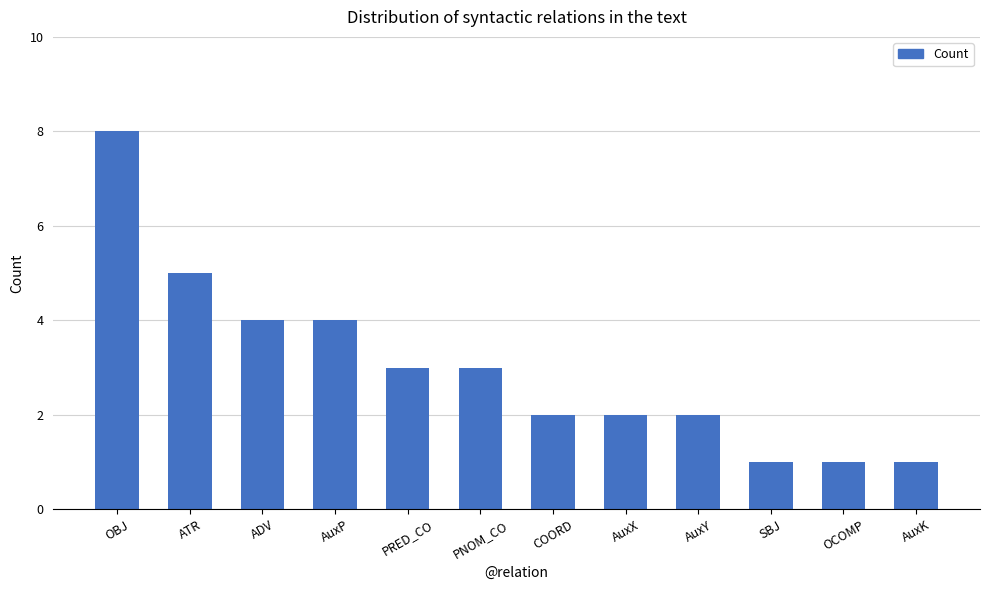

Reading left to right, transcribe all the data shown in this chart.

OBJ=8	ATR=5	ADV=4	AuxP=4	PRED_CO=3	PNOM_CO=3	COORD=2	AuxX=2	AuxY=2	SBJ=1	OCOMP=1	AuxK=1